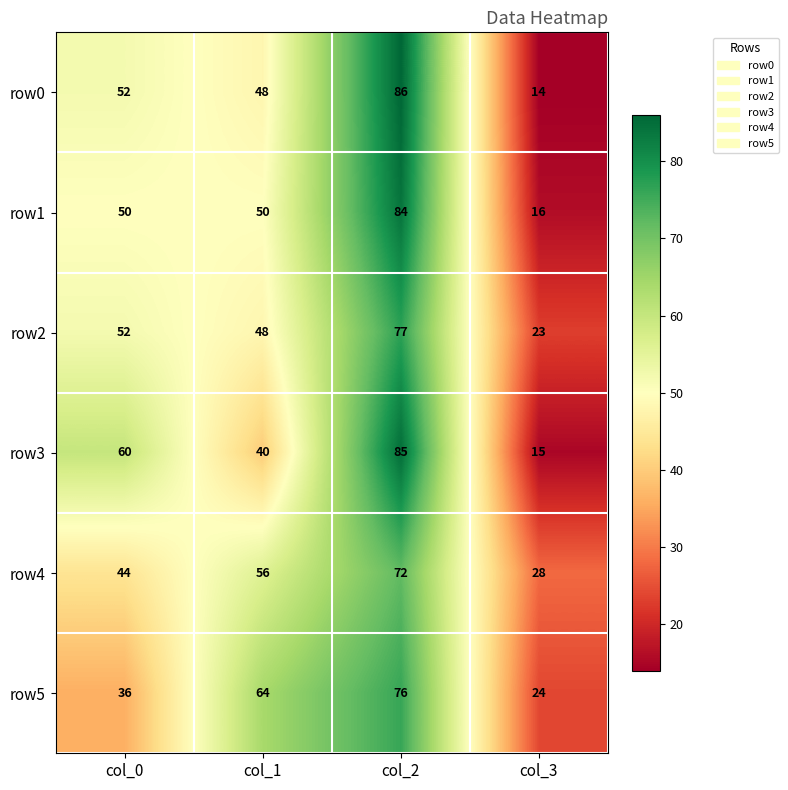

How many row5 values are between 36 and 76?

3